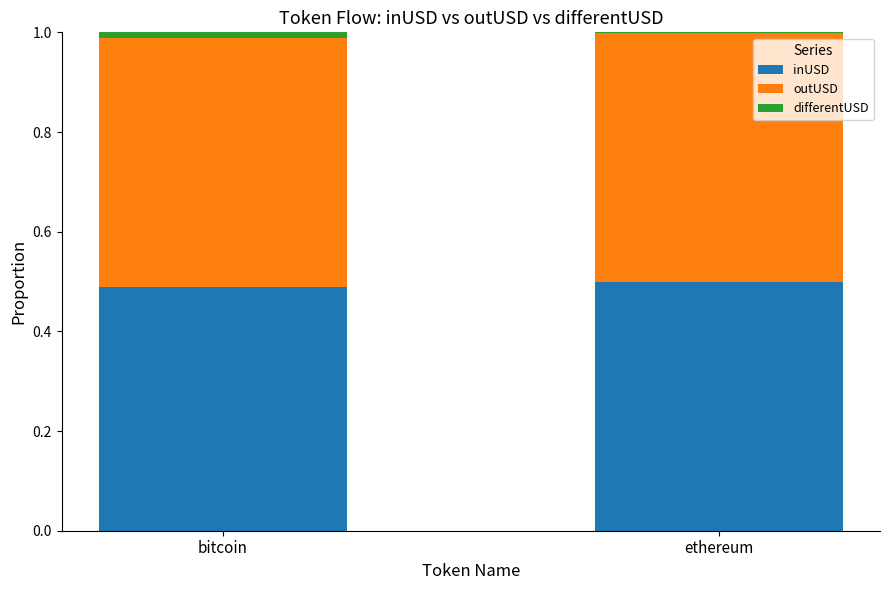

True or false: inUSD has a value of 0.3 at ethereum.

False